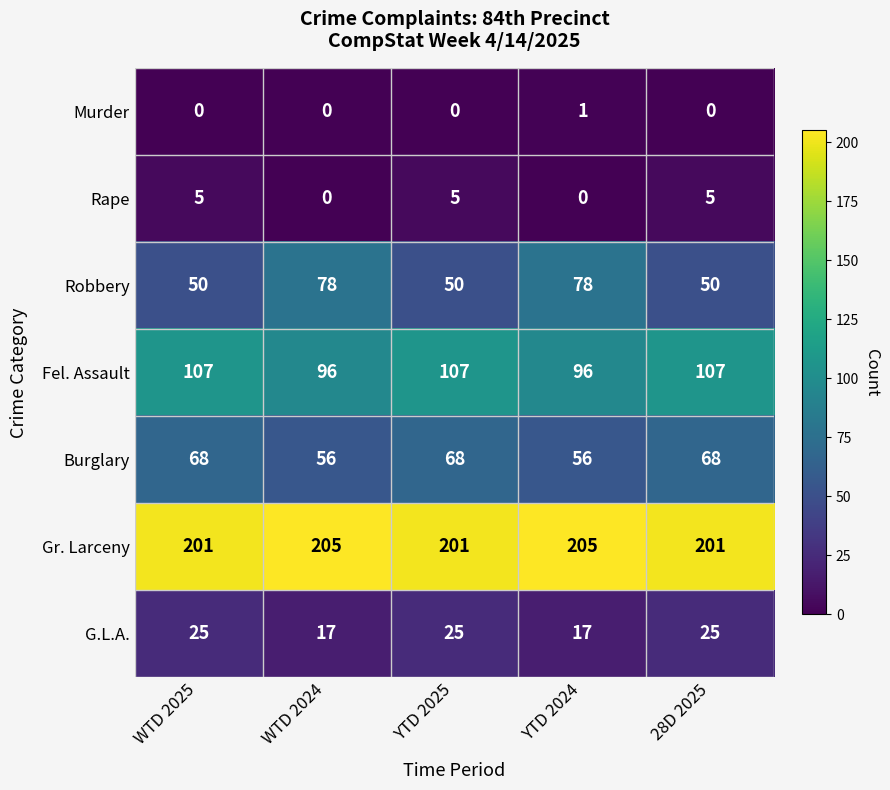

How many Murder values are between 0 and 1?

5